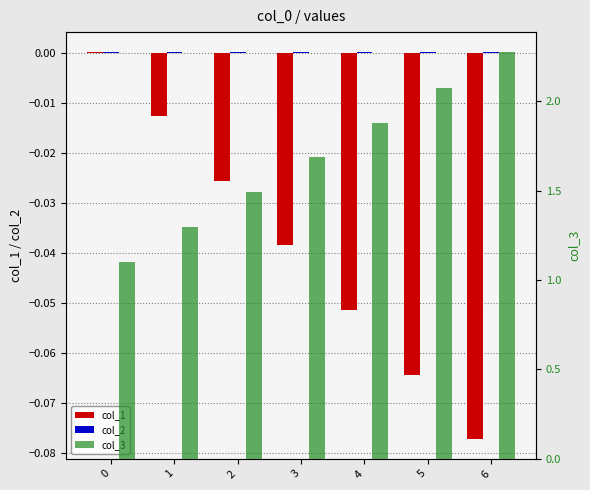

Which series has the largest range (max minus min)?

col_3